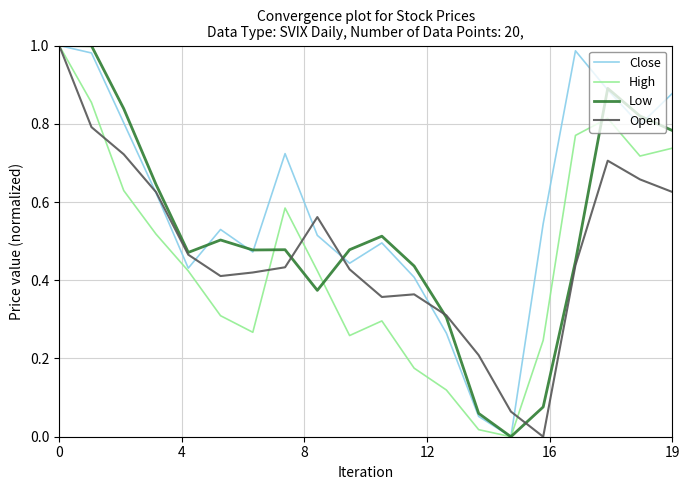

Rank the series by their average value, from lowest to highest.

High, Open, Low, Close